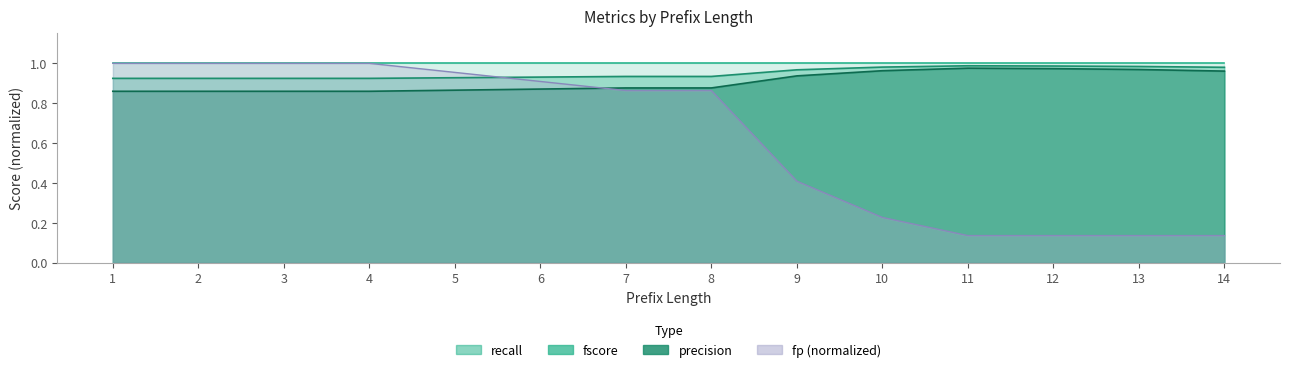

What is the maximum value for fp?

1.0